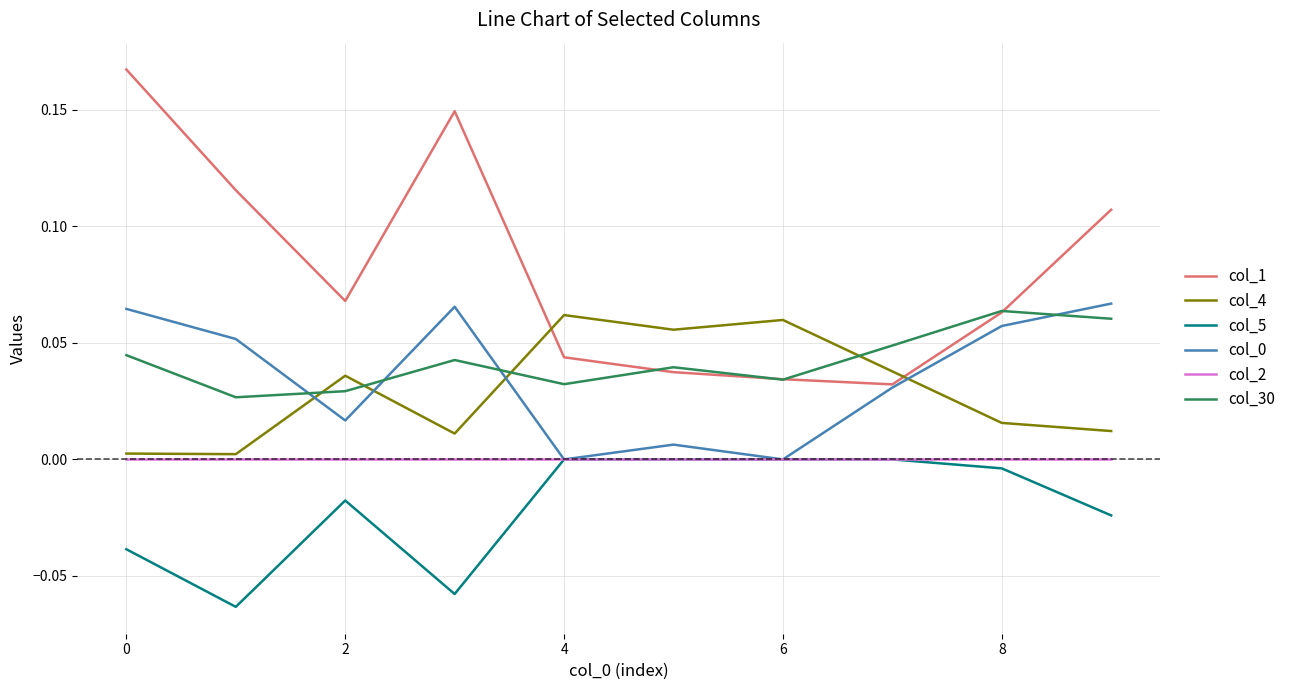

True or false: col_0 and col_4 intersect in this chart.

True